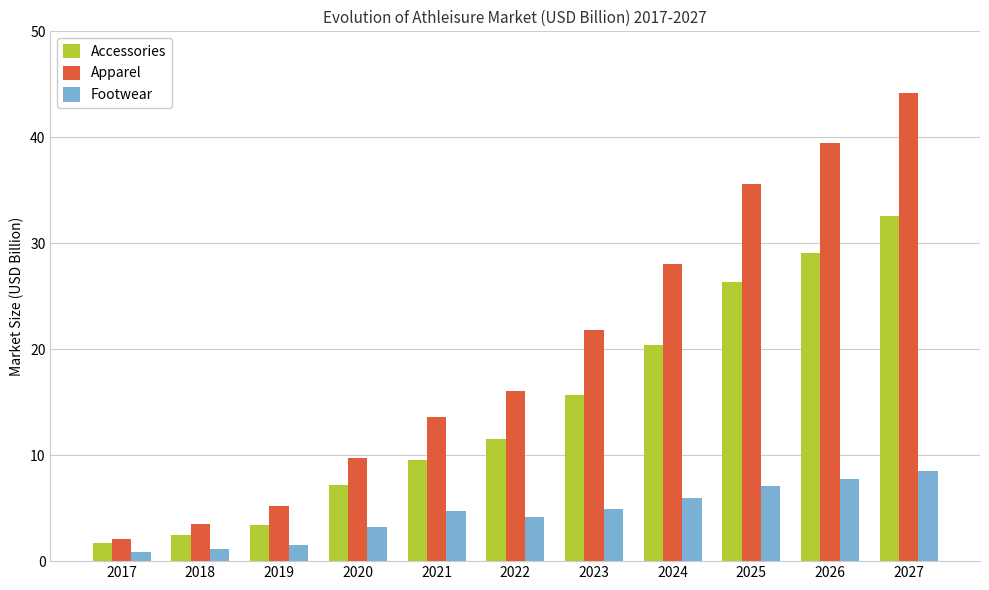

What is the sum of all Footwear values?

49.9